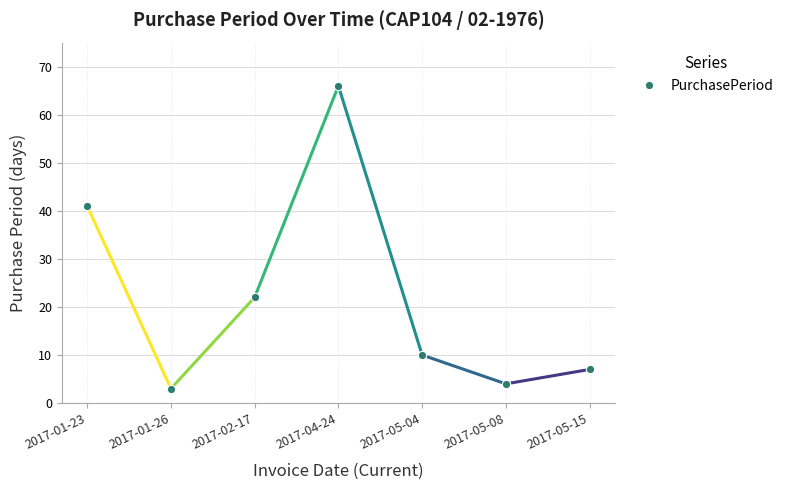

Which label corresponds to the largest value in the chart?

2017-04-24